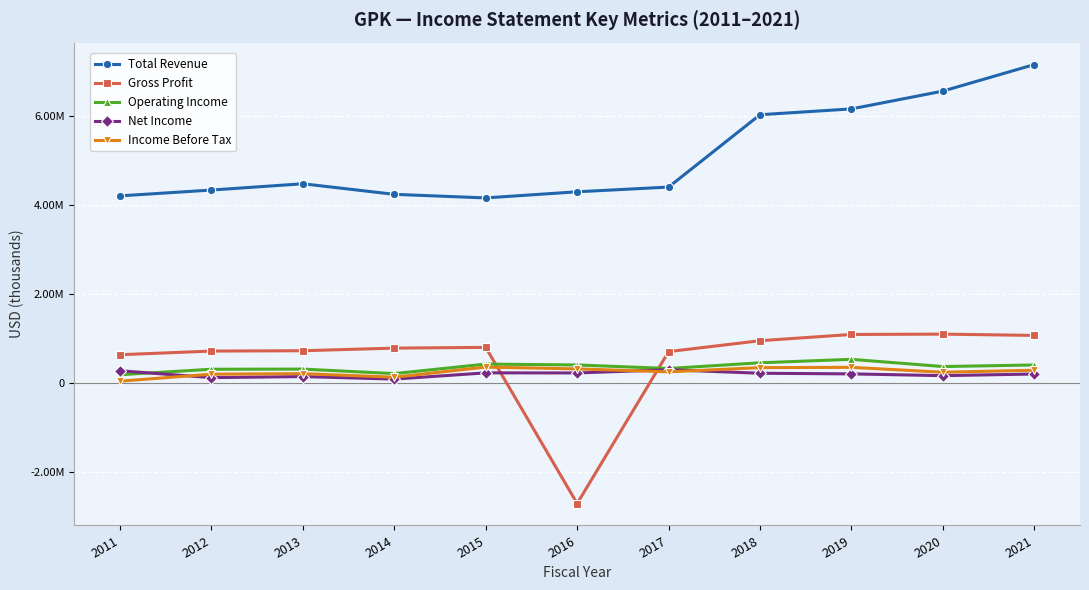

The Net Income series shows 77533 at 2018. True or false?

False